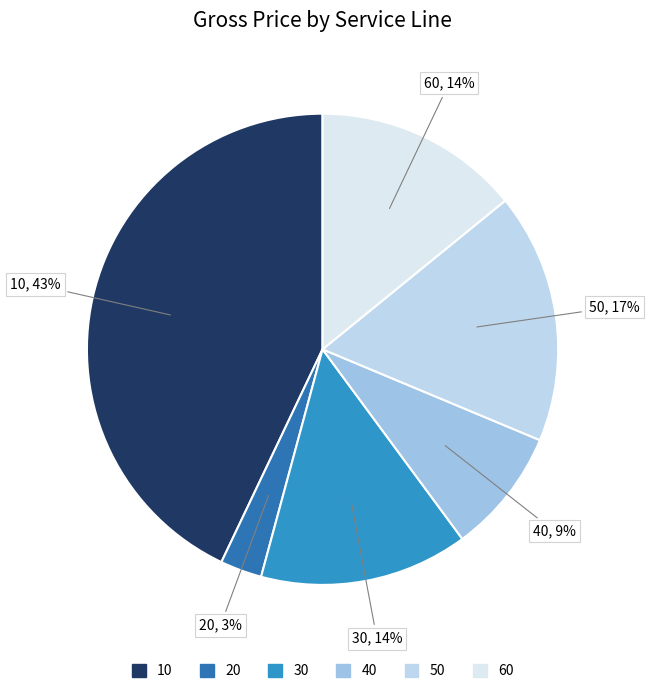

What is the largest slice in the pie chart?

10